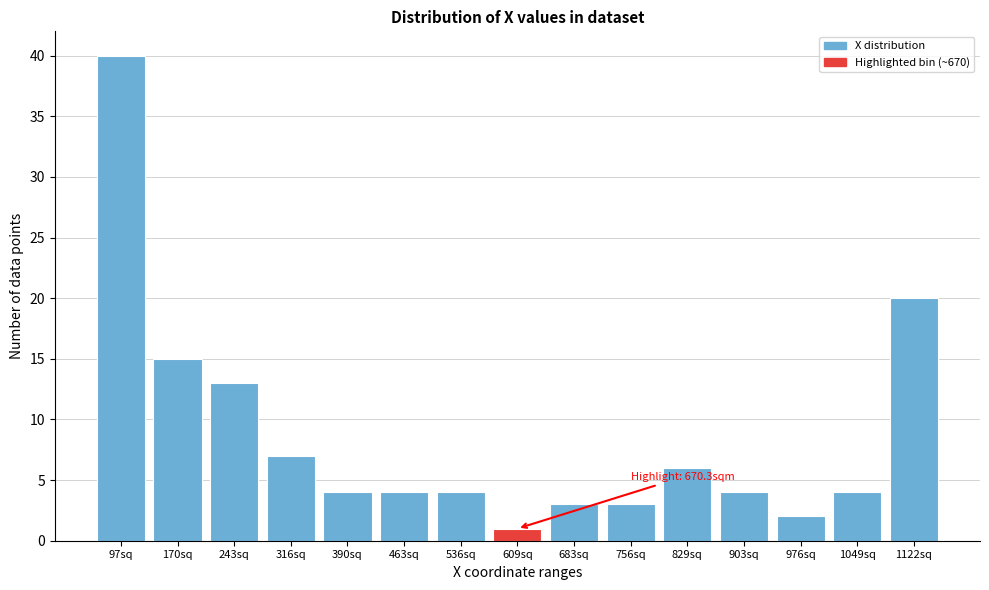

Reading right to left, extract all data points from this chart.

1122sq=20	1049sq=4	976sq=2	903sq=4	829sq=6	756sq=3	683sq=3	609sq=1	536sq=4	463sq=4	390sq=4	316sq=7	243sq=13	170sq=15	97sq=40